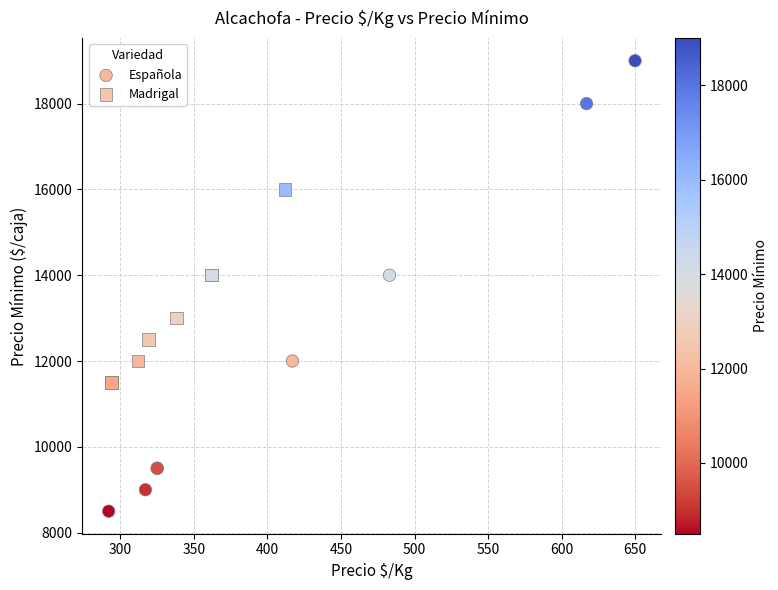

Which series has the largest Y range (max minus min)?

Española